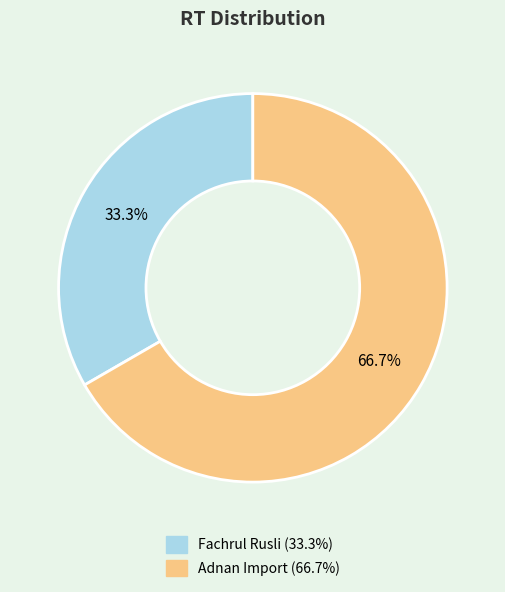

To the nearest percent, what is the combined percentage of Adnan Import and Fachrul Rusli?

100%